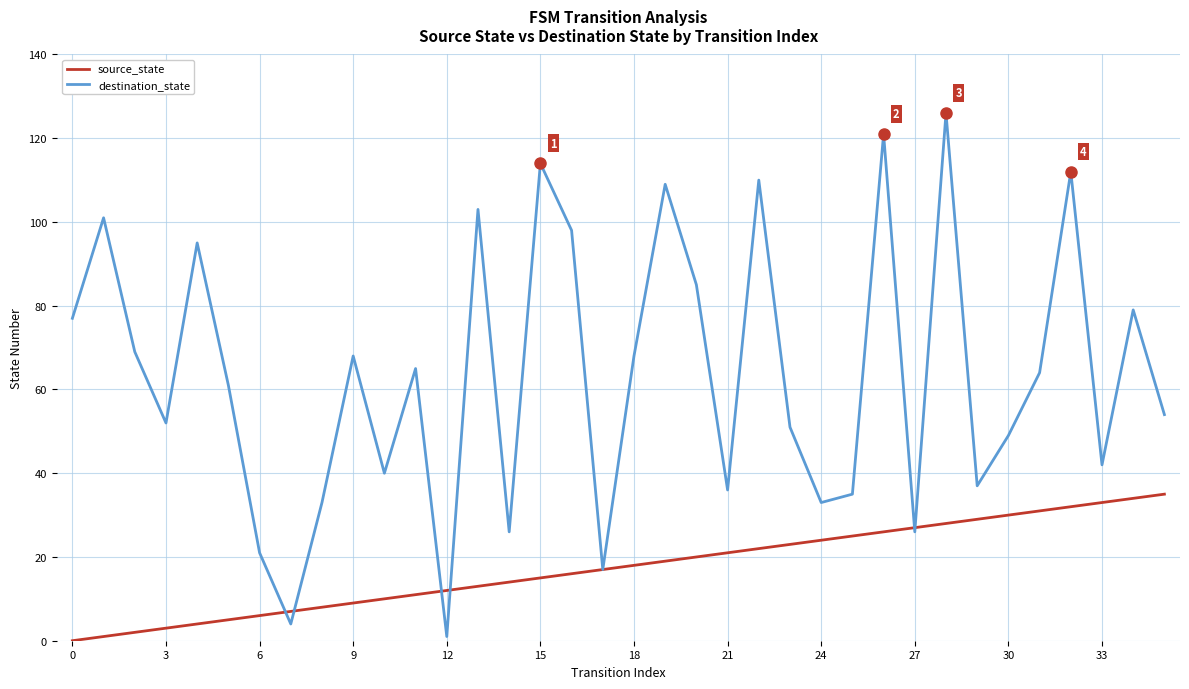

Which series has the largest total across all categories?

destination_state